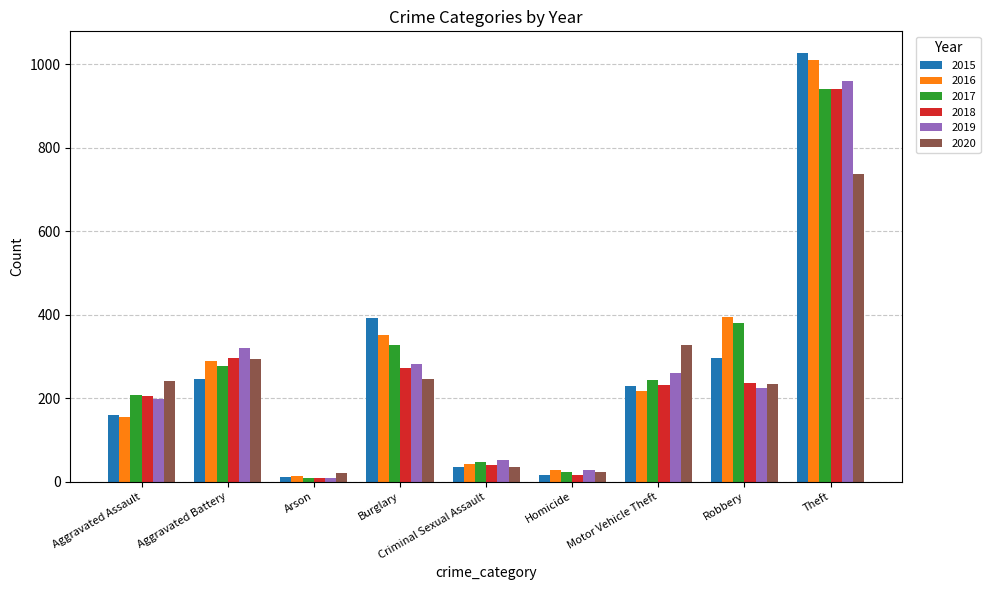

What is the total value across all series at Aggravated Battery?

1723